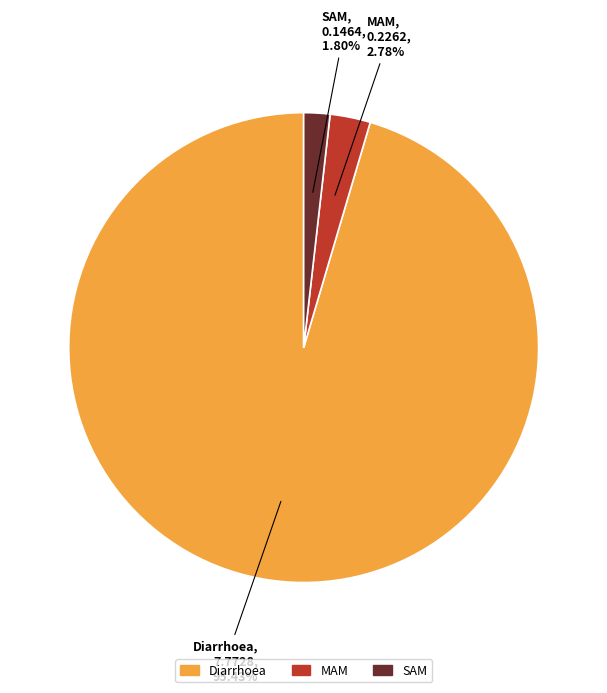

What is the smallest slice in the pie chart?

SAM